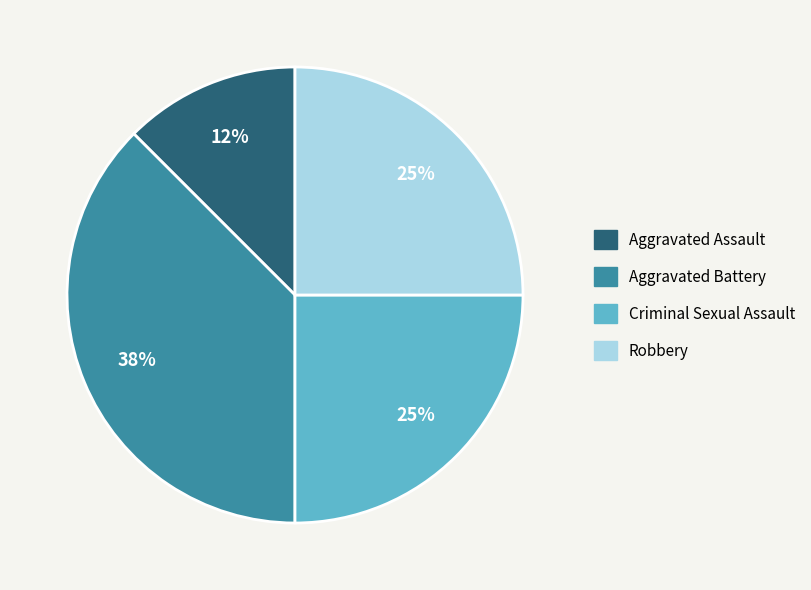

Is it true that Aggravated Assault is 20% of the pie?

False